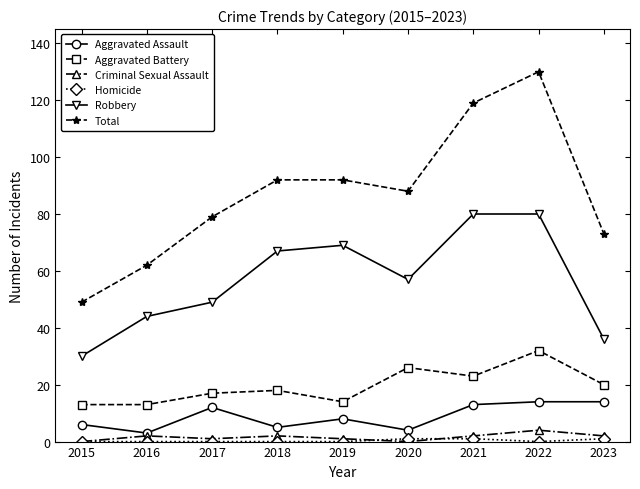

Is the value of Criminal Sexual Assault at 2022 greater than the value of Aggravated Battery at 2019?

No